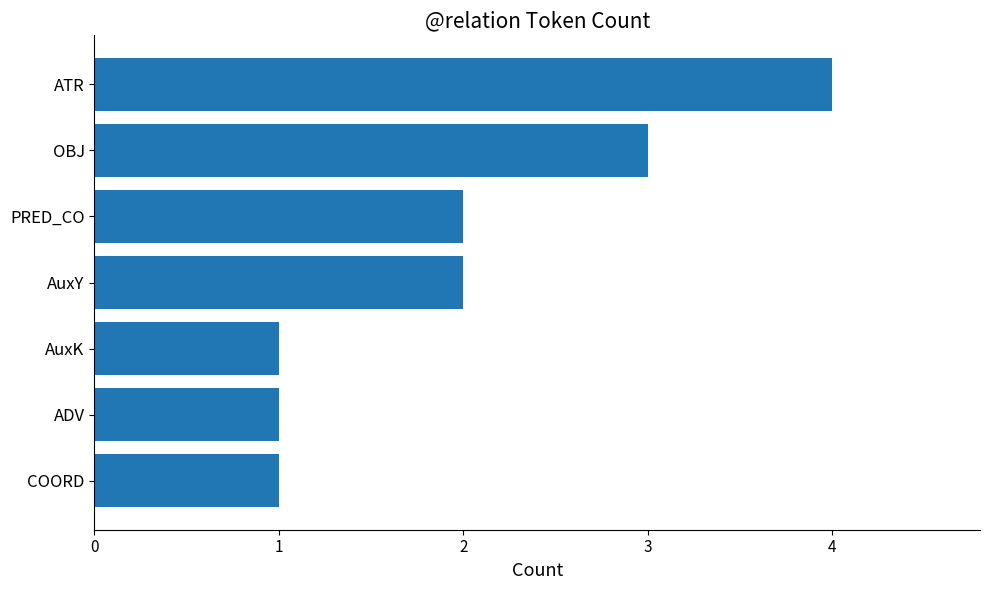

What is the sum of all values?

14